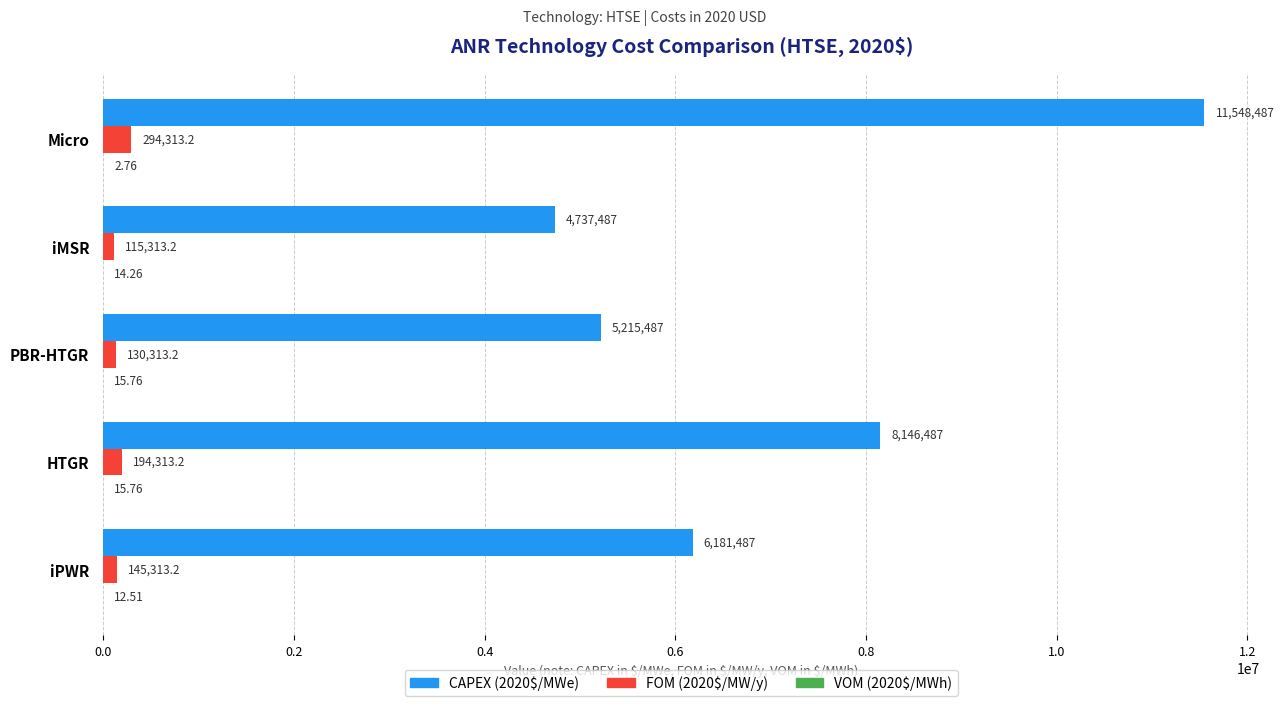

Which series has the largest total across all categories?

CAPEX (2020$/MWe)